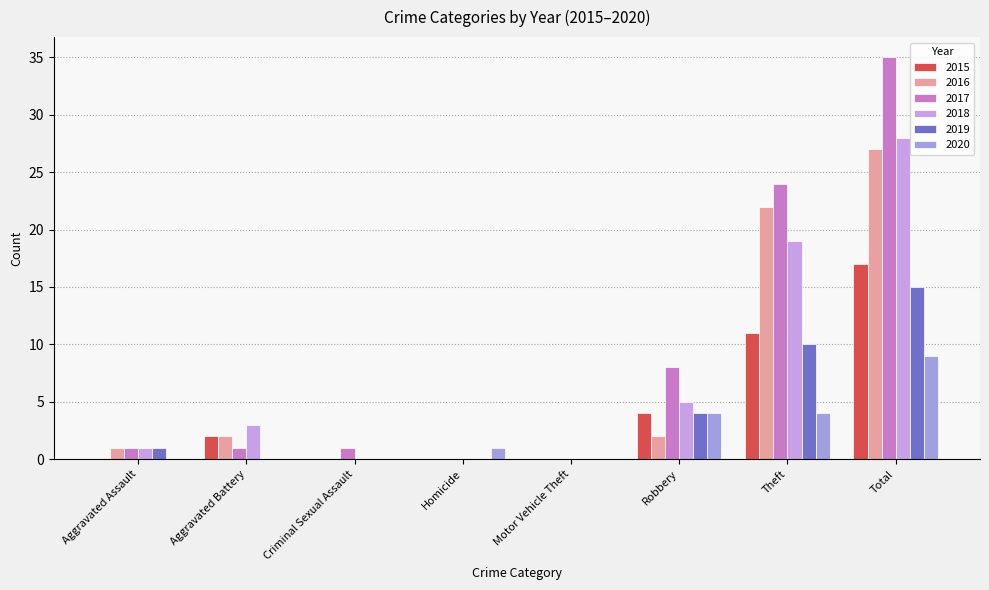

Which series has the largest total across all categories?

2017